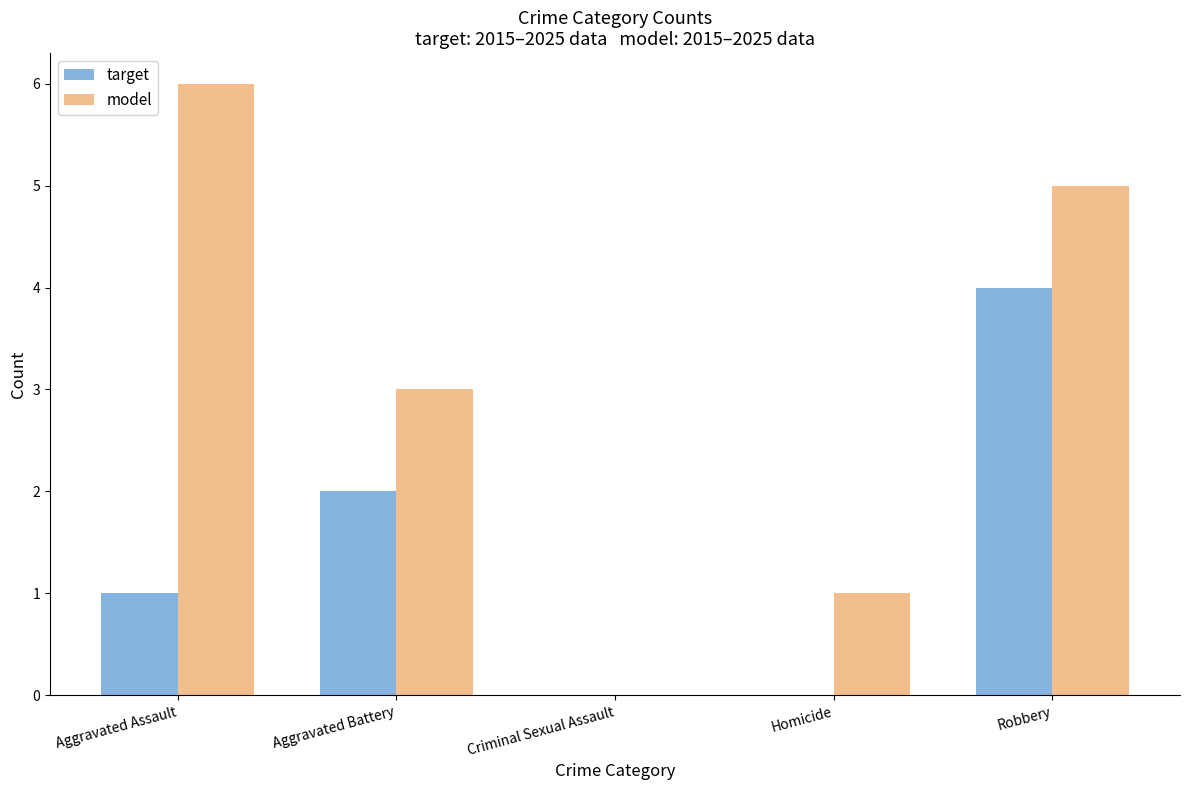

Is it true that model equals 5 at Robbery?

True